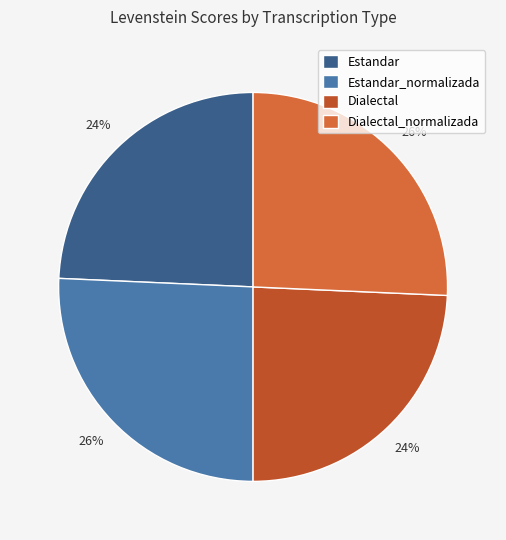

How many slices are in this pie chart?

4